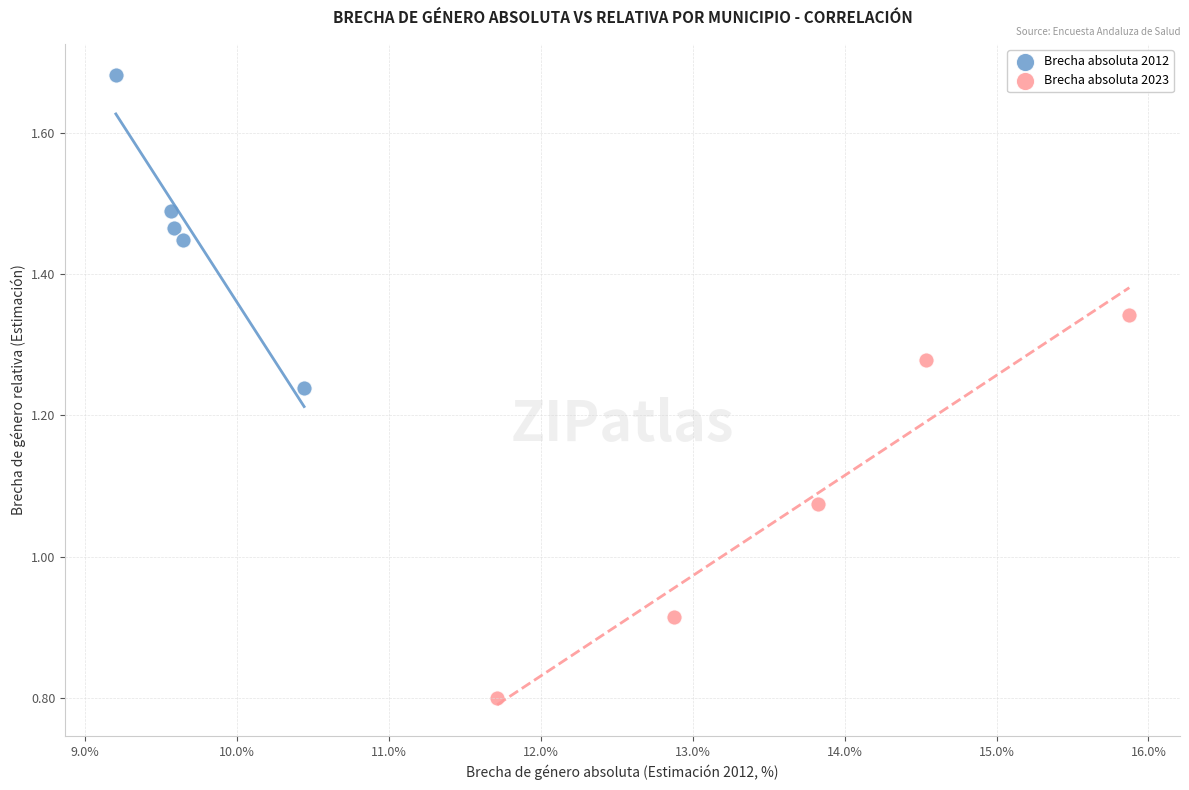

Which series has the largest Y range (max minus min)?

Brecha absoluta 2023